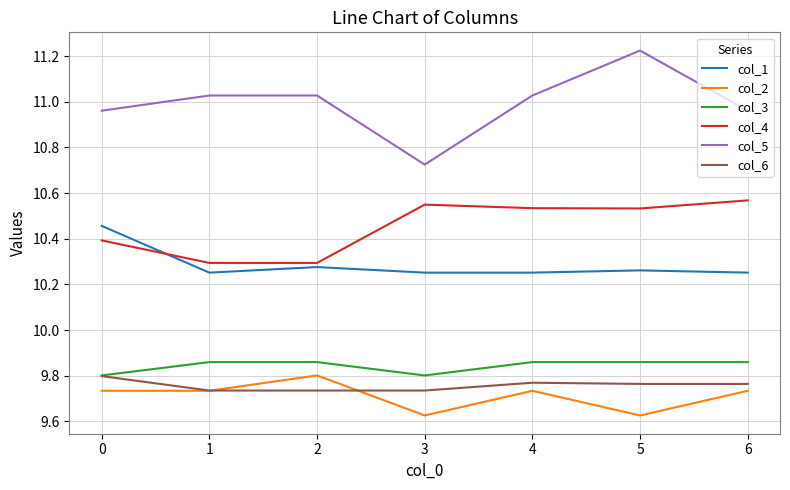

How many lines are shown in the chart?

6